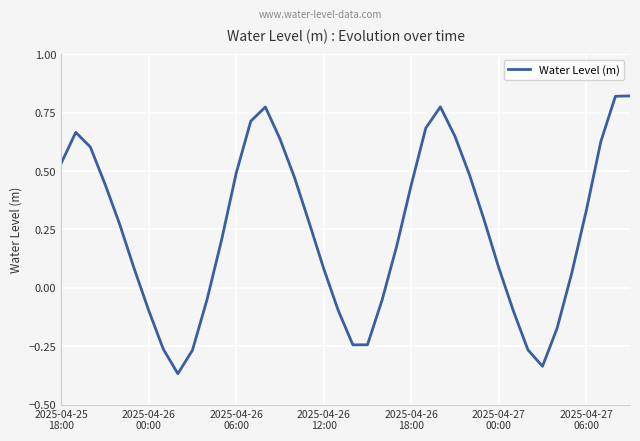

What is the difference between the maximum and minimum values?

1.2